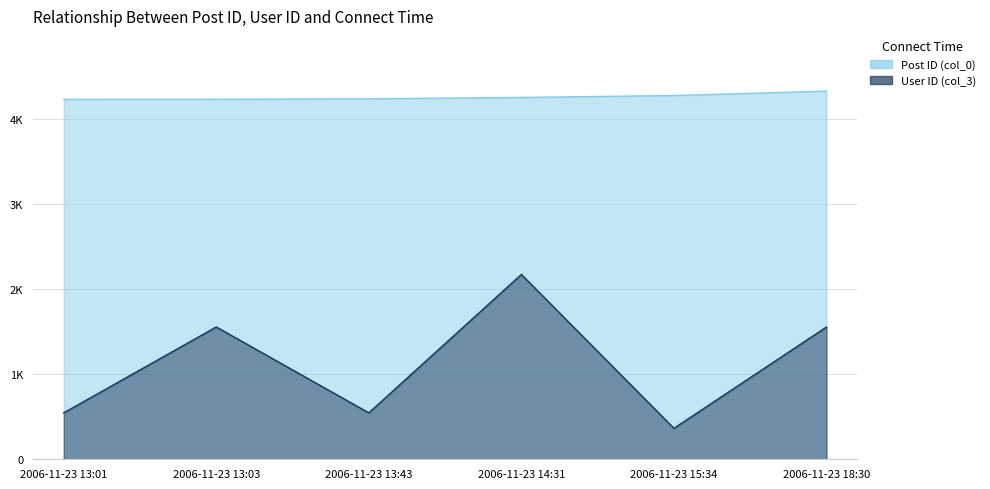

True or false: User ID (col_3) and Post ID (col_0) intersect in this chart.

False